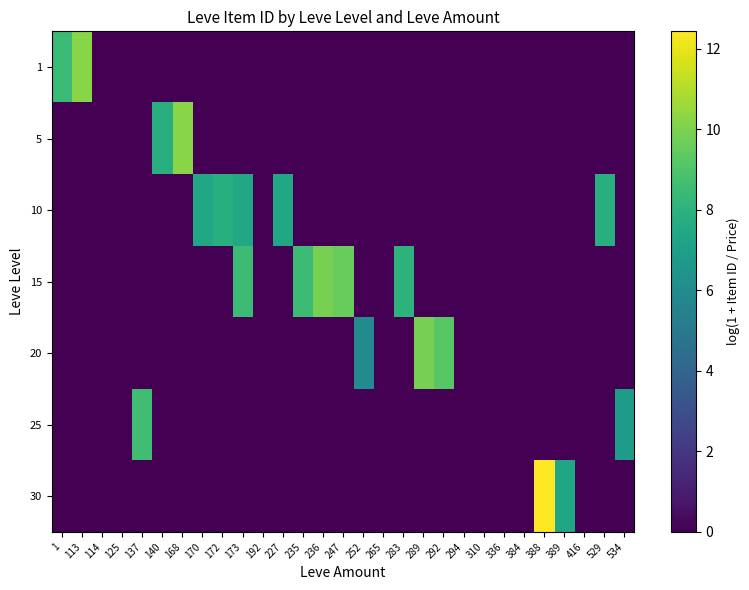

What is the difference between the highest and lowest values at 168?

10.2